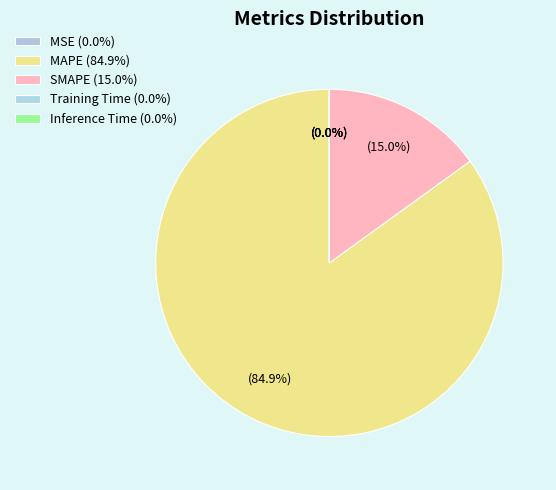

What percentage is NOT represented by Training Time?

100.0%